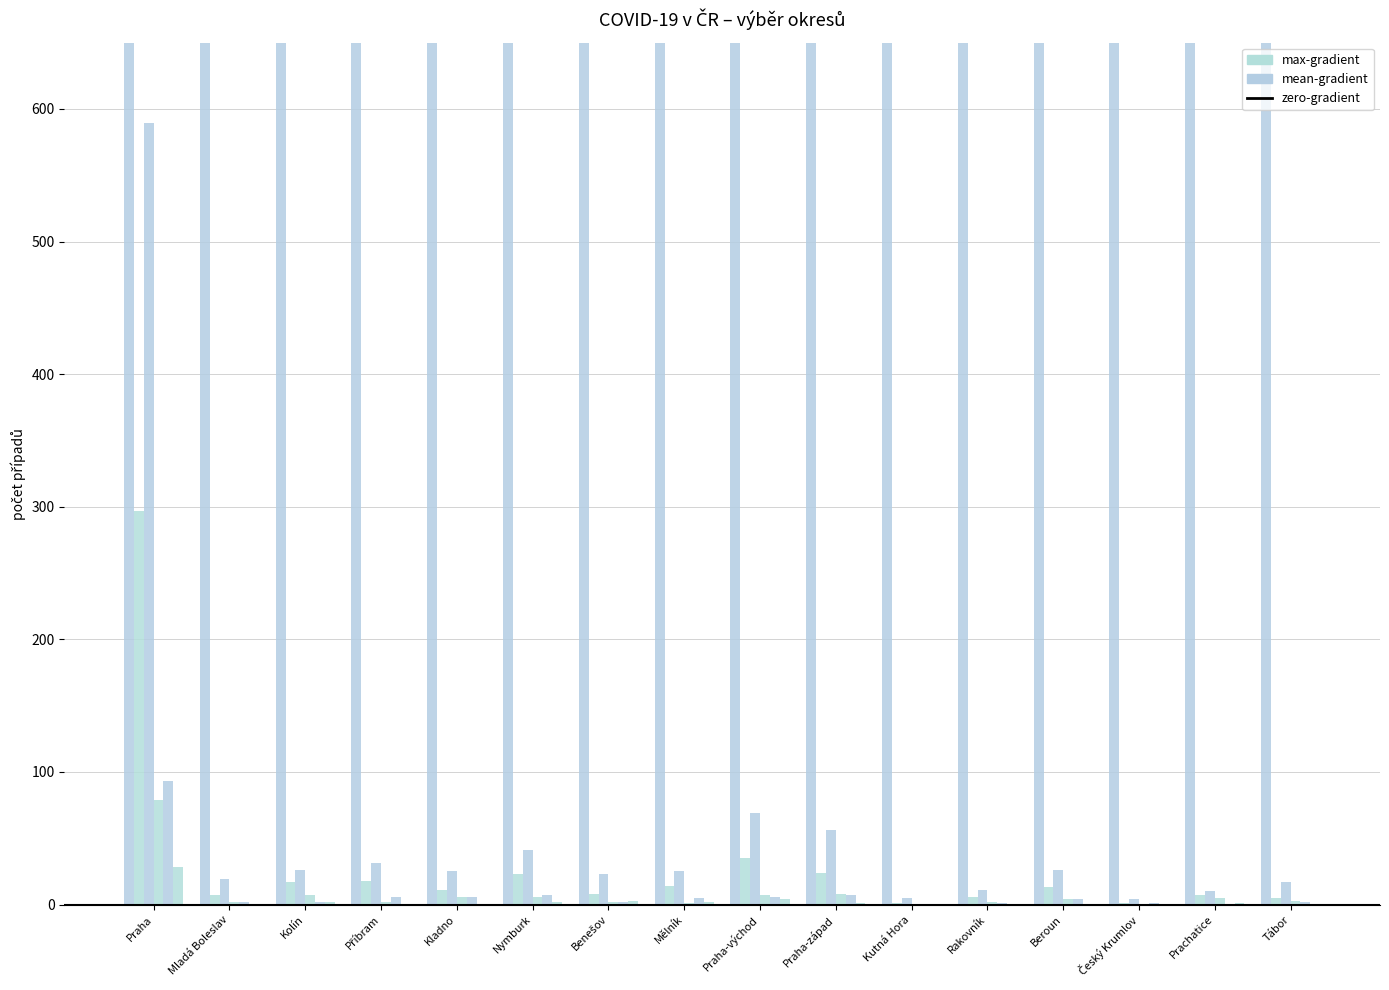

What is the label of the 2nd bar from the left?

Mladá Boleslav